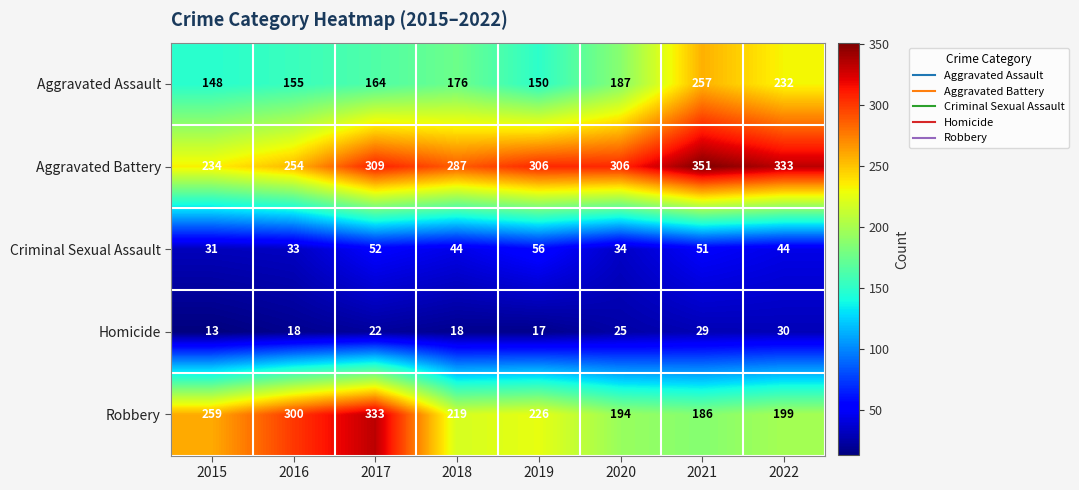

Which series changed the most between 2016 and 2022?

Robbery